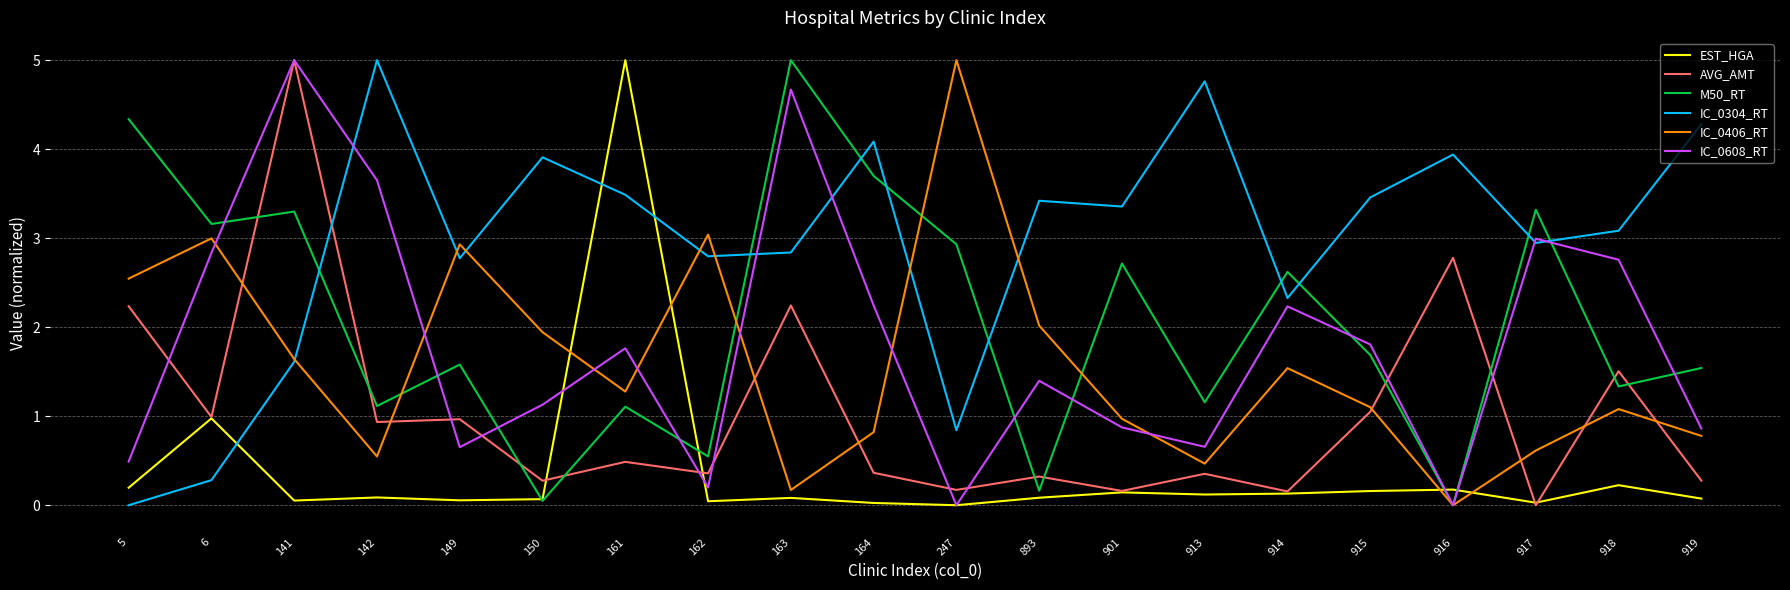

What is the difference between the maximum and minimum values in the AVG_AMT series?

5.0